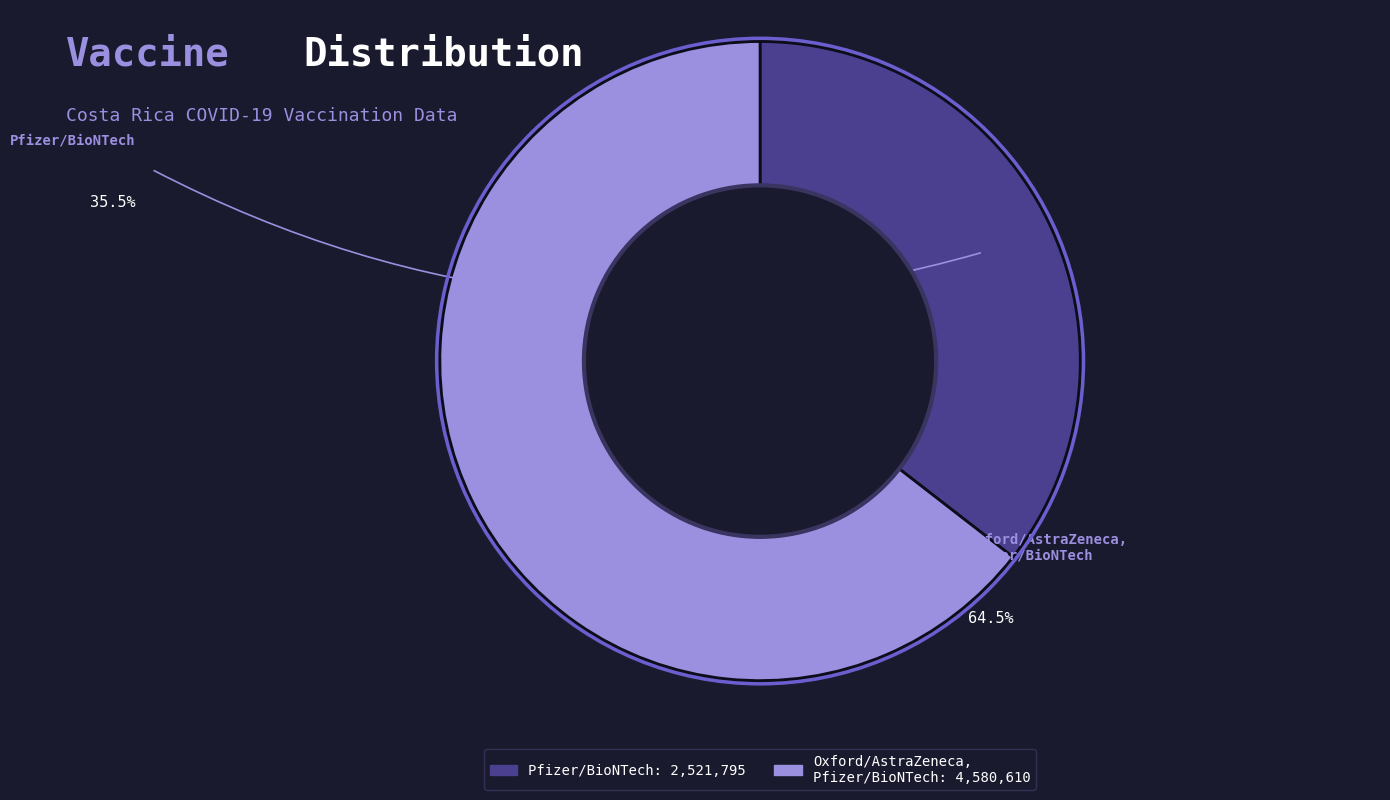

Count the number of slices in the pie.

2